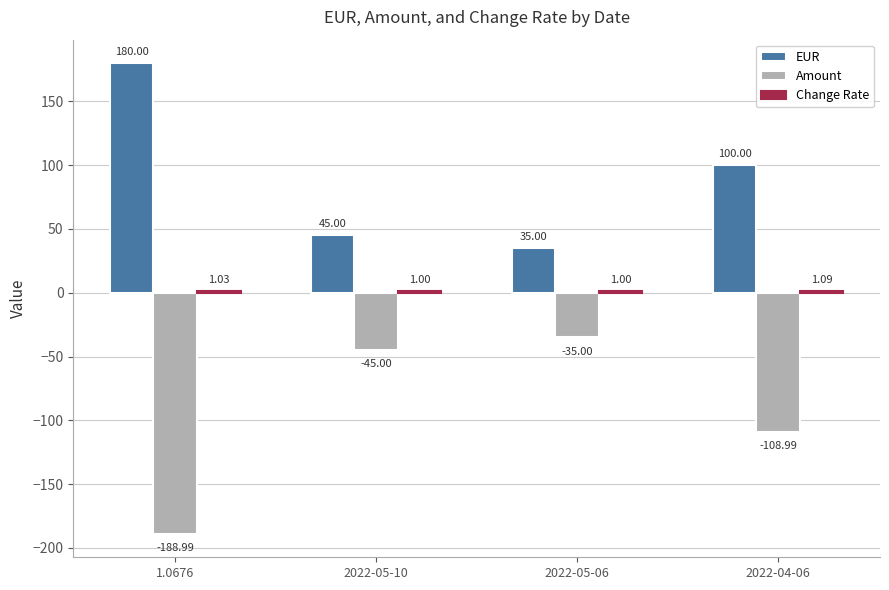

What is the sum of all Amount values?

-378.0